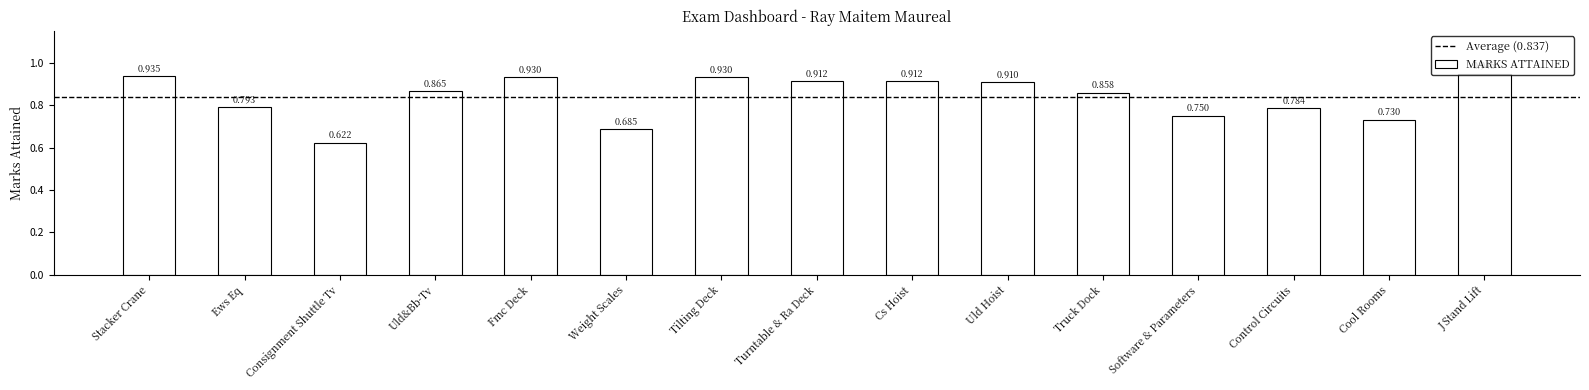

Which category has the highest value across all series?

J Stand Lift